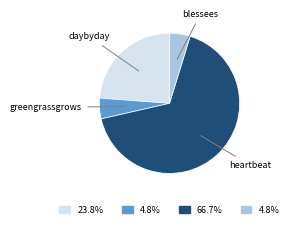

Between blessees and heartbeat, which is larger?

heartbeat